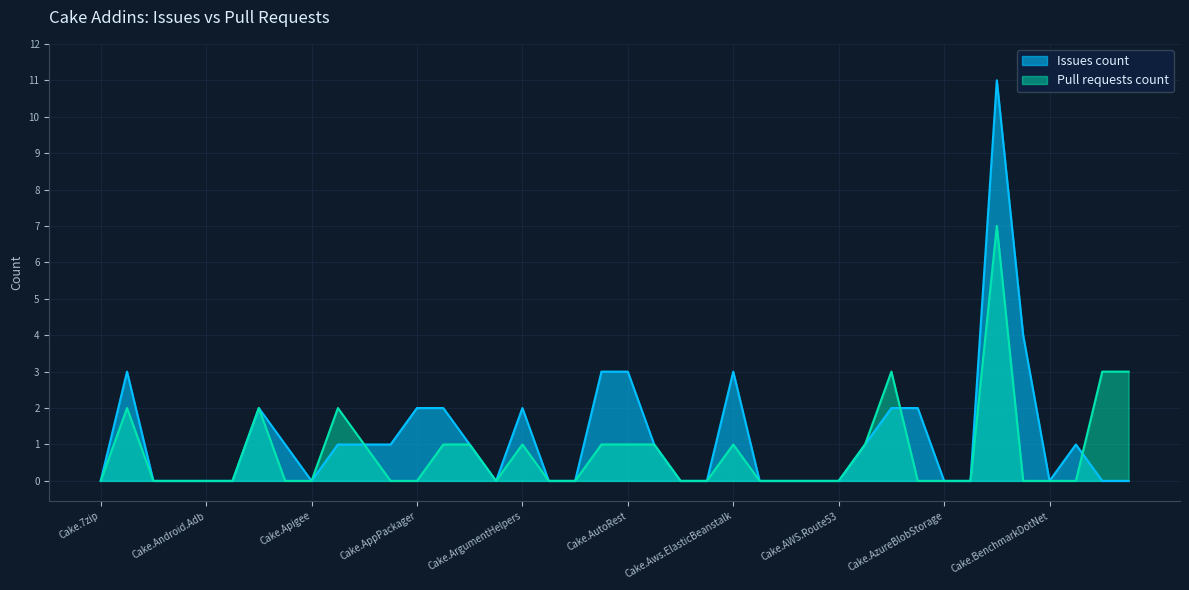

True or false: Issues count has more than 0 points higher than both neighbors.

True